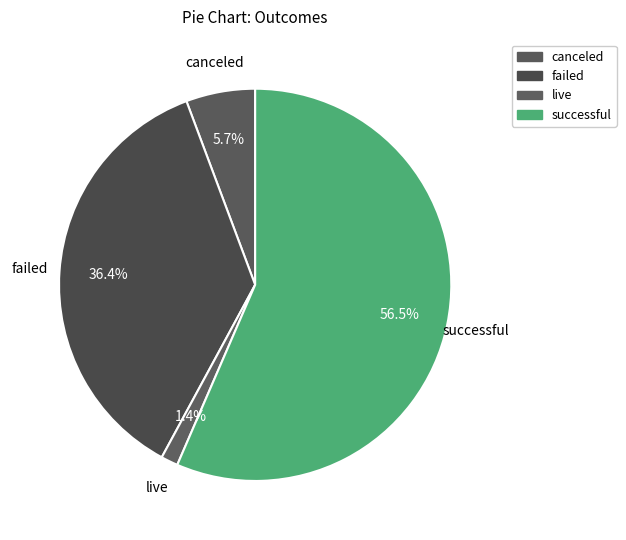

How much of the chart is everything except successful?

43.5%